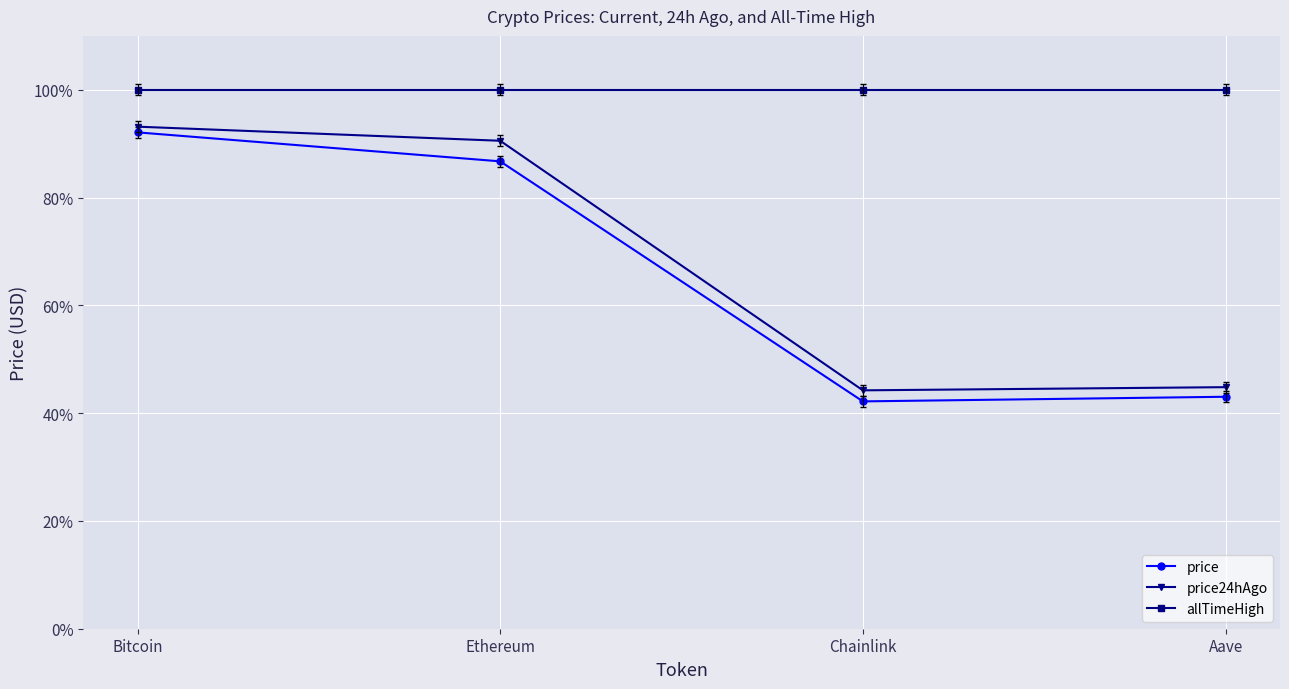

What are all the series names shown in the legend?

price, price24hAgo, allTimeHigh